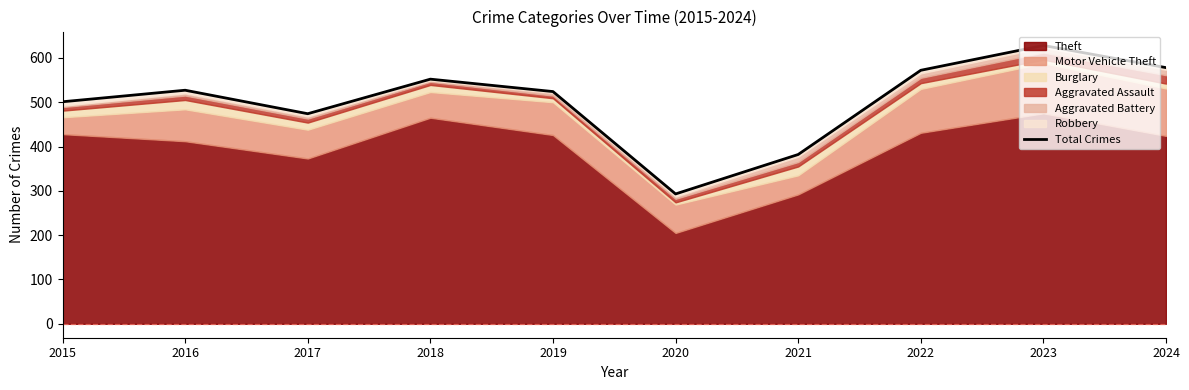

Which category has the lowest value across all series?

2020